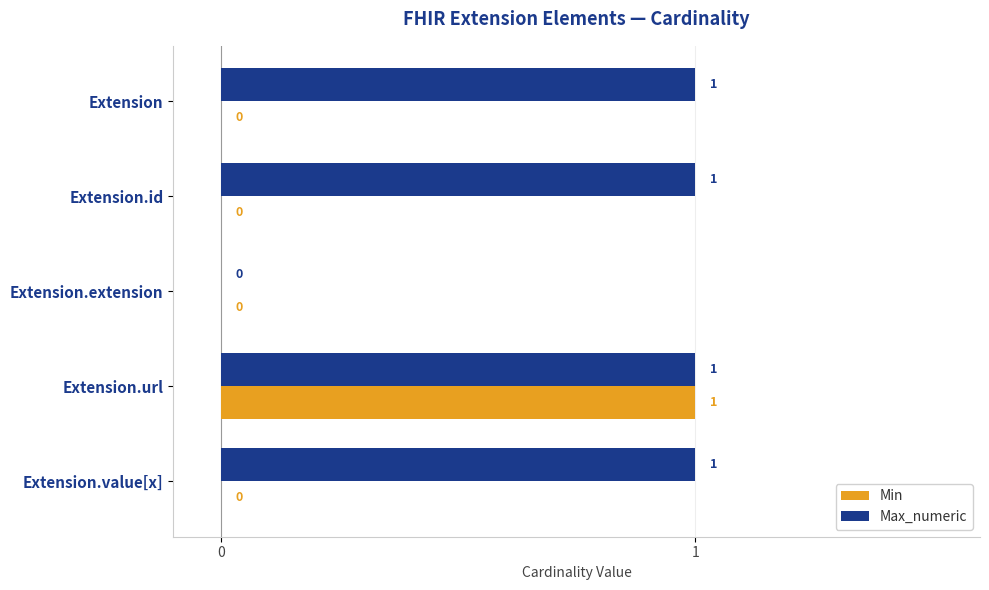

What are all the series names shown in the legend?

Min, Max_numeric